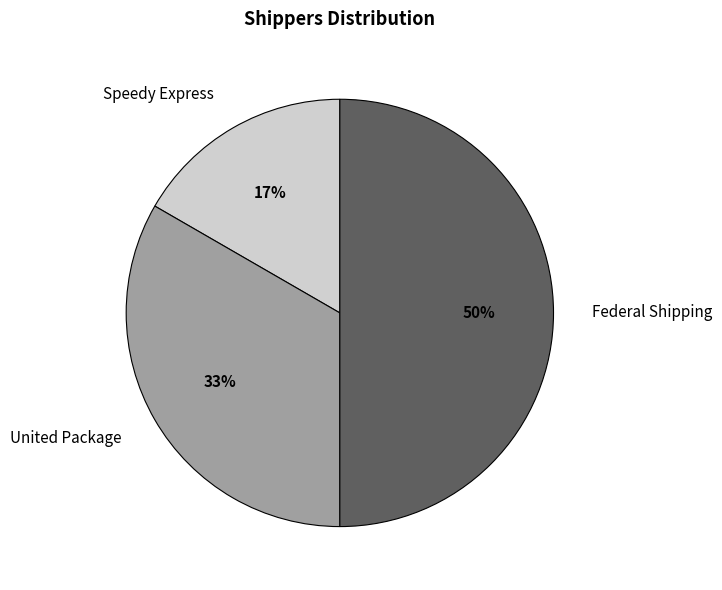

To the nearest percent, what is the combined percentage of Speedy Express and United Package?

50%